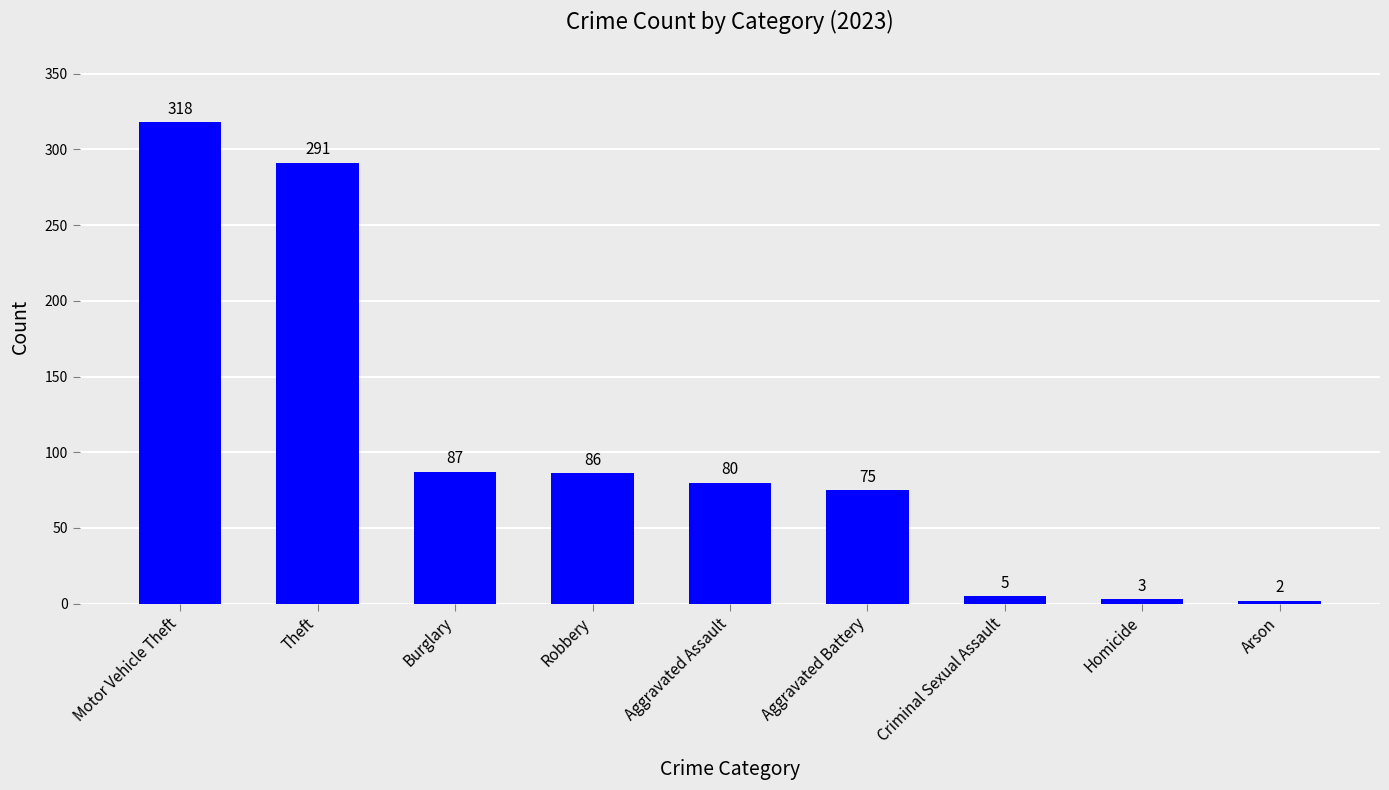

What is the smallest value displayed?

2